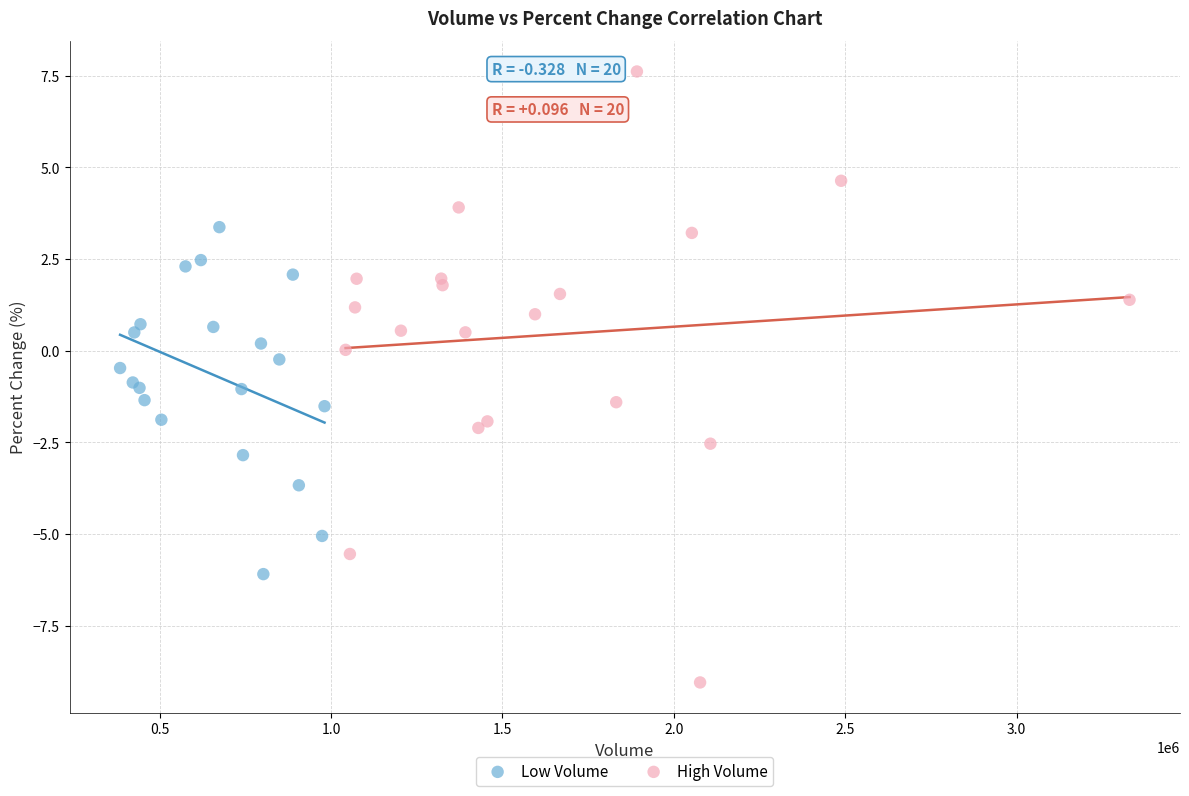

Which series has the largest Y range (max minus min)?

High Volume